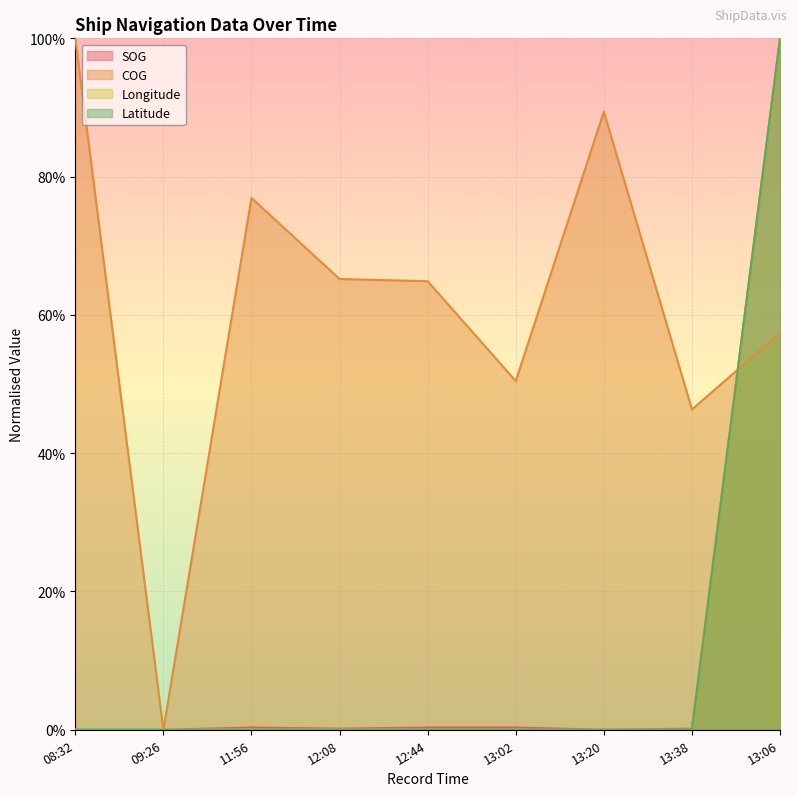

Which series has the largest total across all categories?

COG